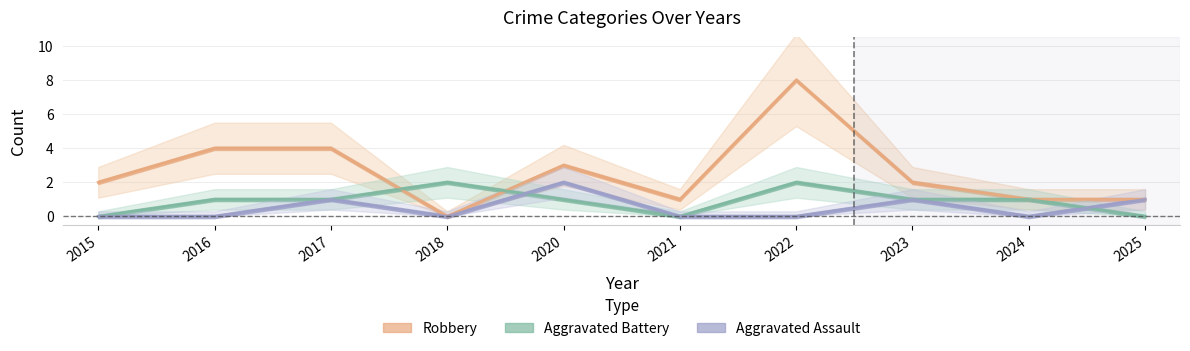

What is the sum of all Aggravated Assault values?

5